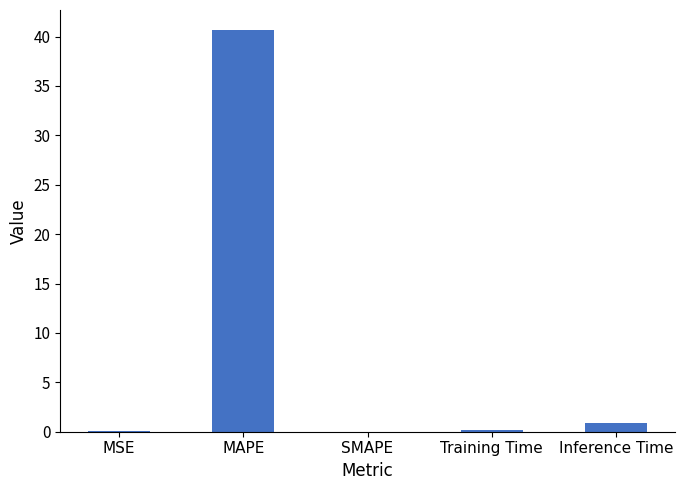

What is the change in value from SMAPE to Inference Time?

+0.9